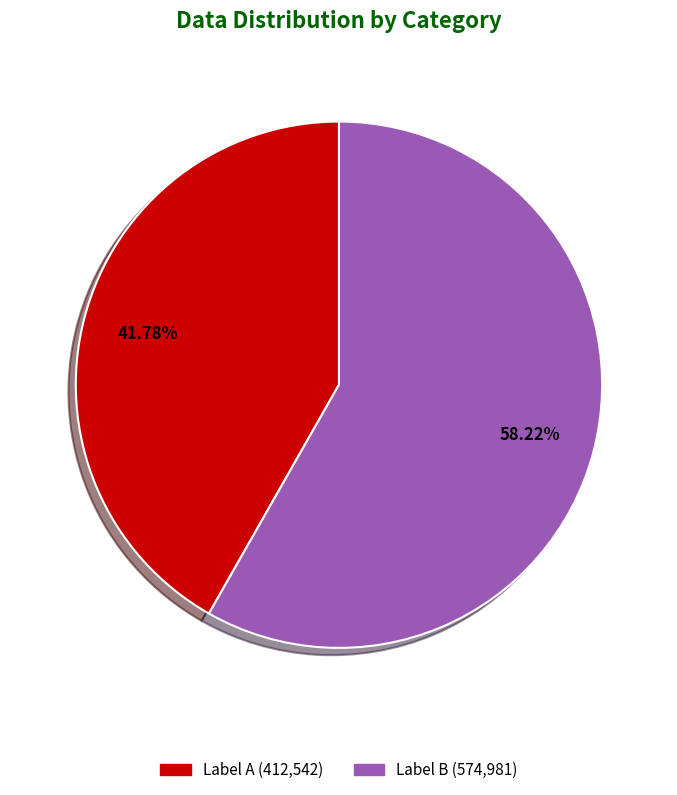

Rank the categories by value from highest to lowest.

Label B (574,981), Label A (412,542)